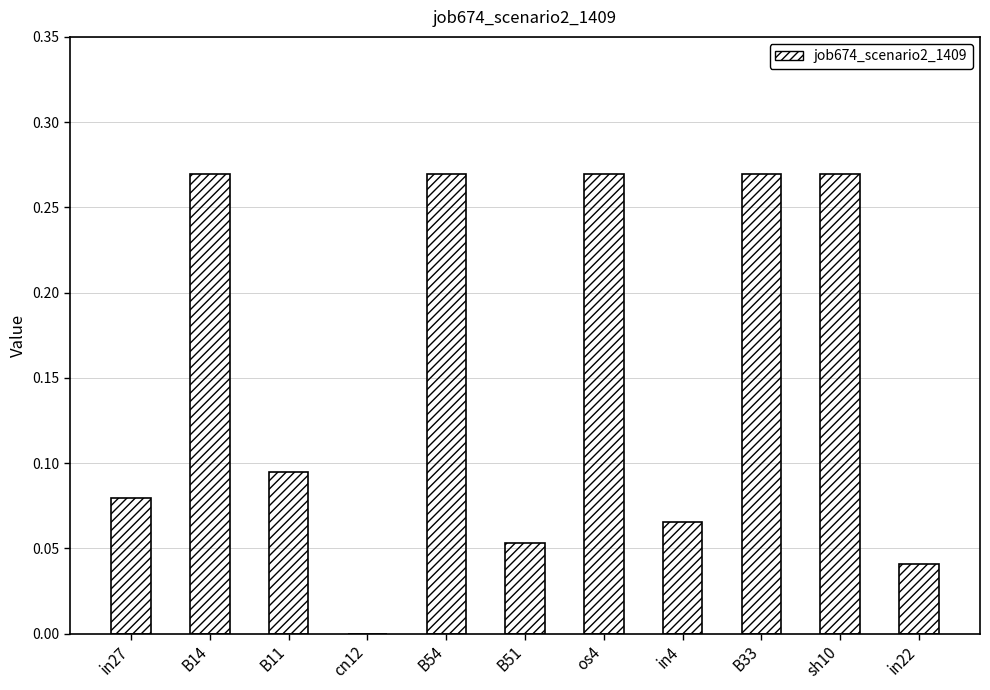

Between in4 and B54, which is larger?

B54